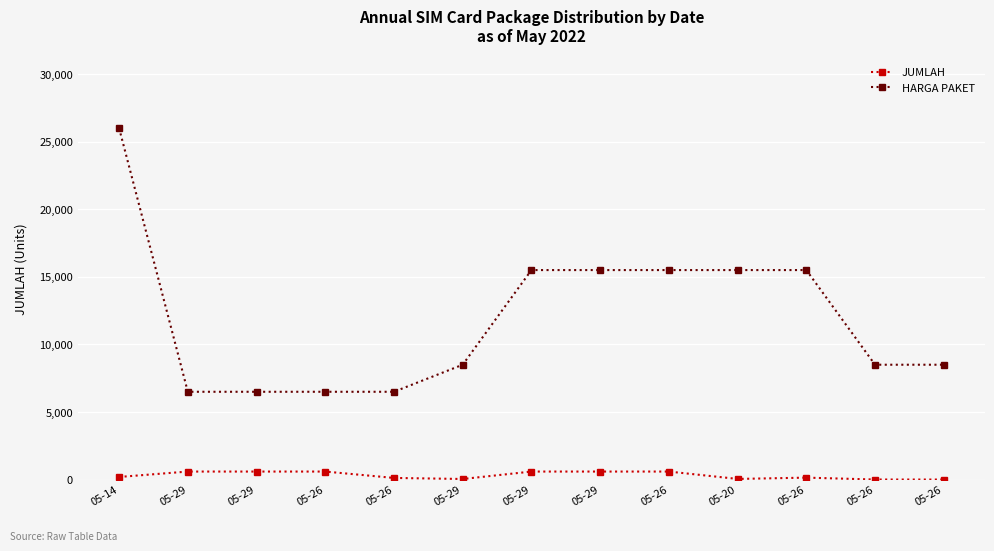

What is the approximate value of JUMLAH at 05-26, to the nearest 100?

600